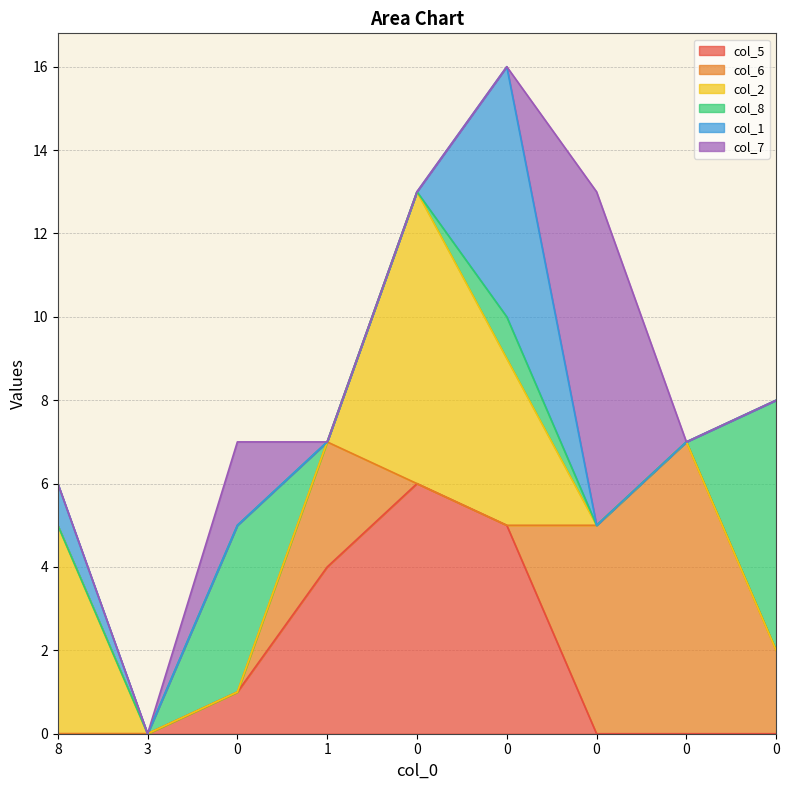

List the labels in order of col_6 value, largest first.

0, 0, 1, 0, 8, 3, 0, 0, 0